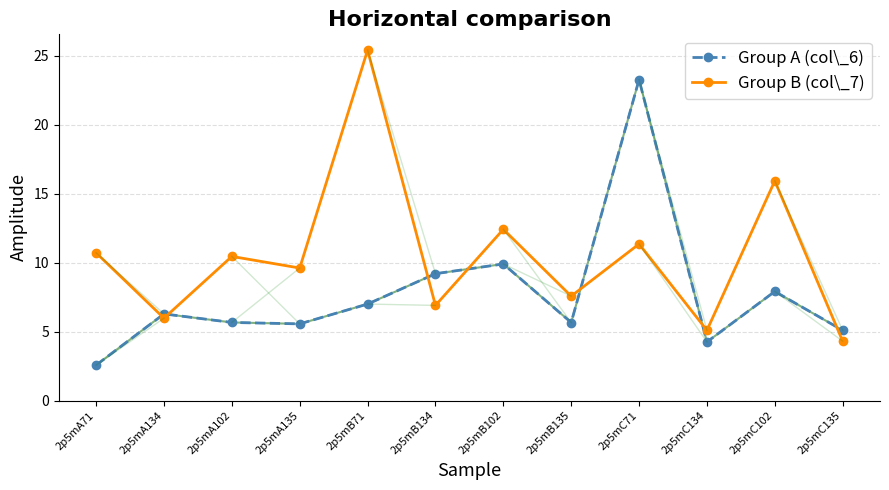

What is the sum of the Group A (col\_6) values at 2p5mB71 and 2p5mA71?

9.6